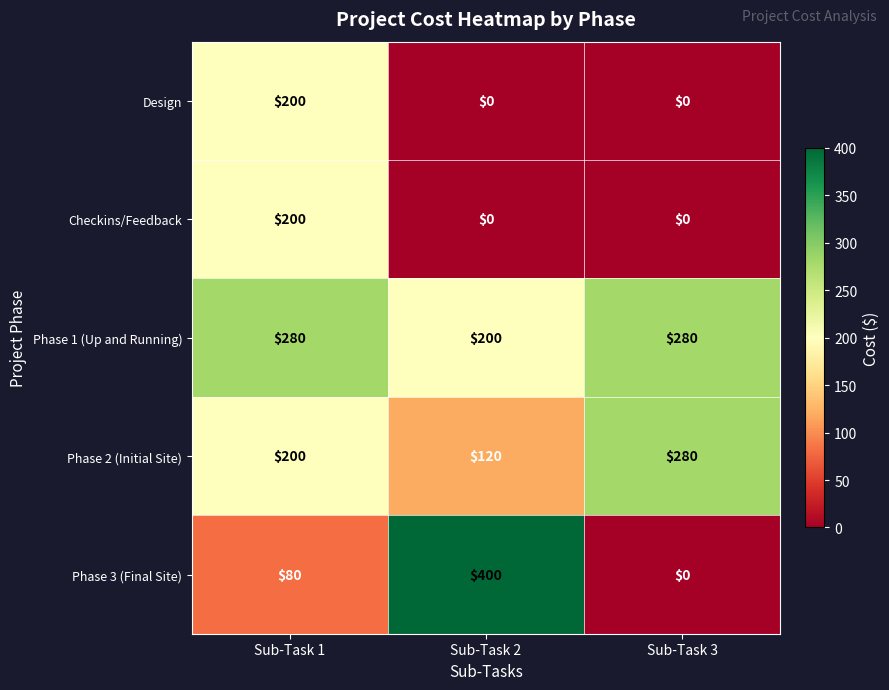

What is the difference between the second highest and minimum values in the Phase 3 (Final Site) series?

80